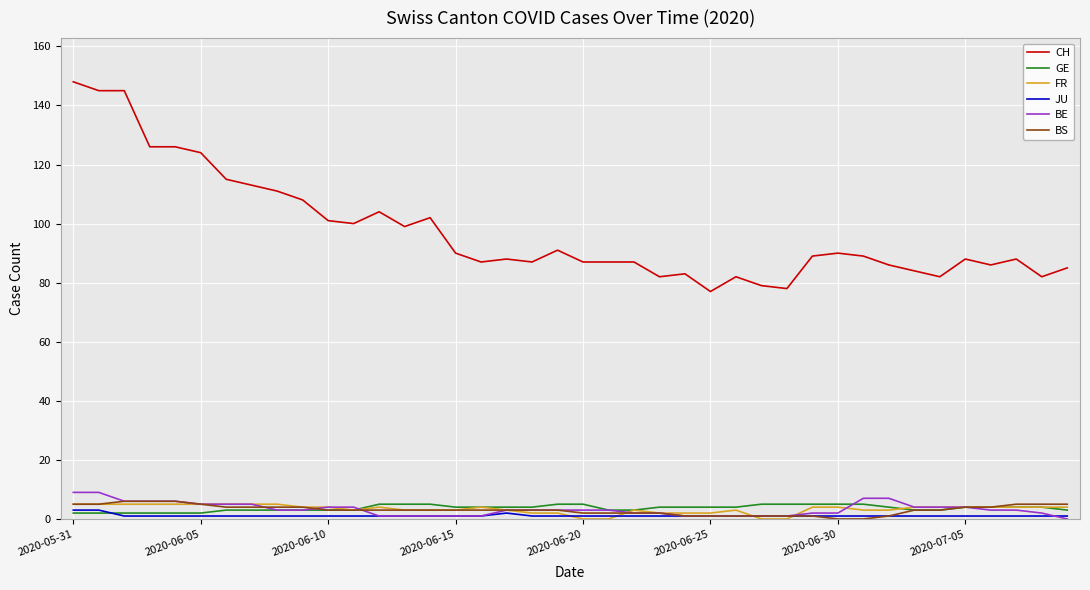

Which series has the largest range (max minus min)?

CH